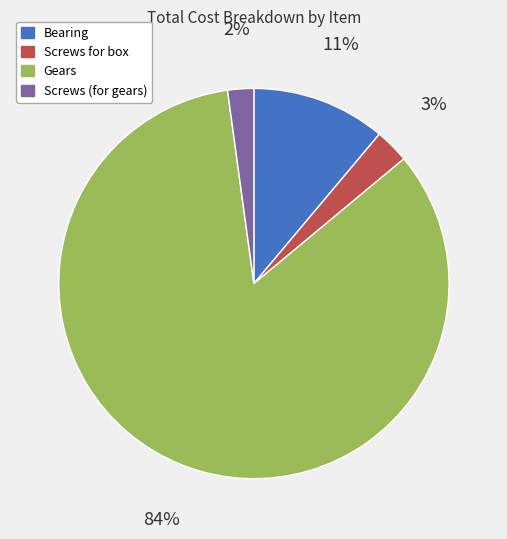

Which category has the smallest portion of the pie?

Screws (for gears)